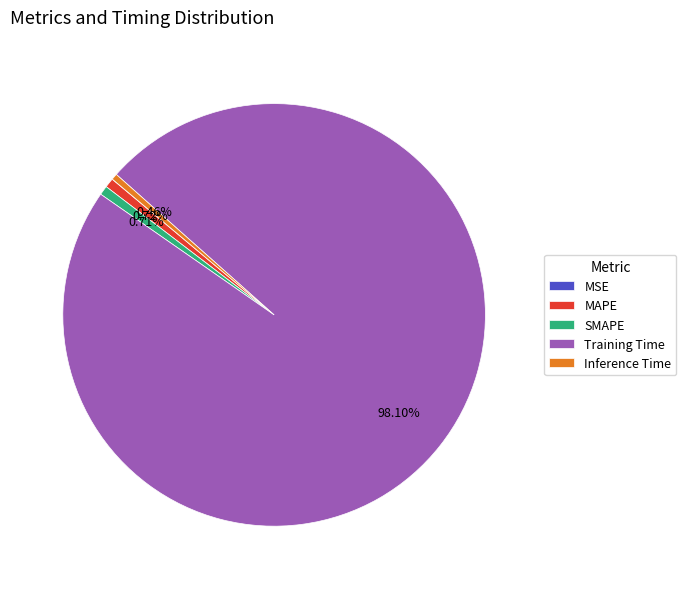

To the nearest percent, what is the difference between the Training Time and Inference Time slice percentages?

98%